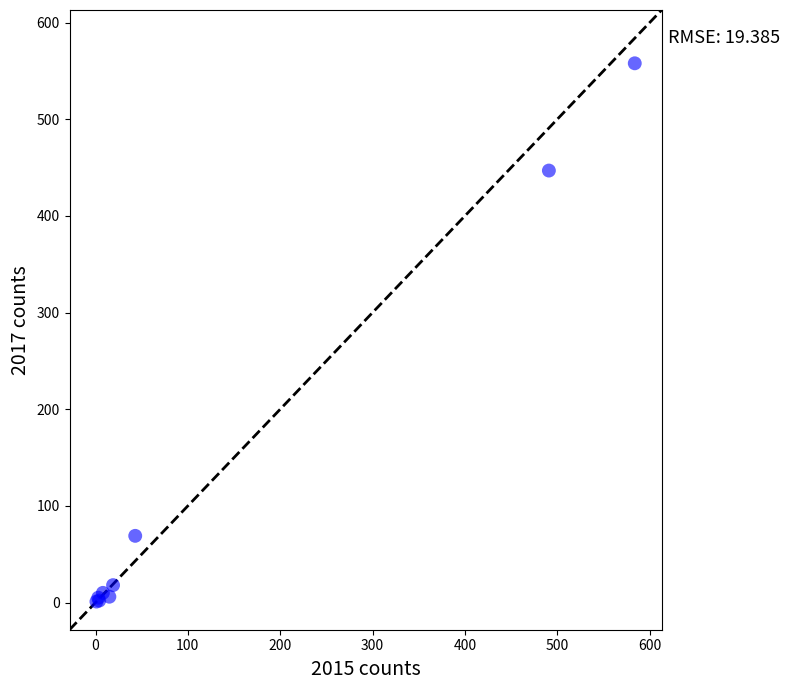

What Y value in the scatter plot is closest to 279?

447